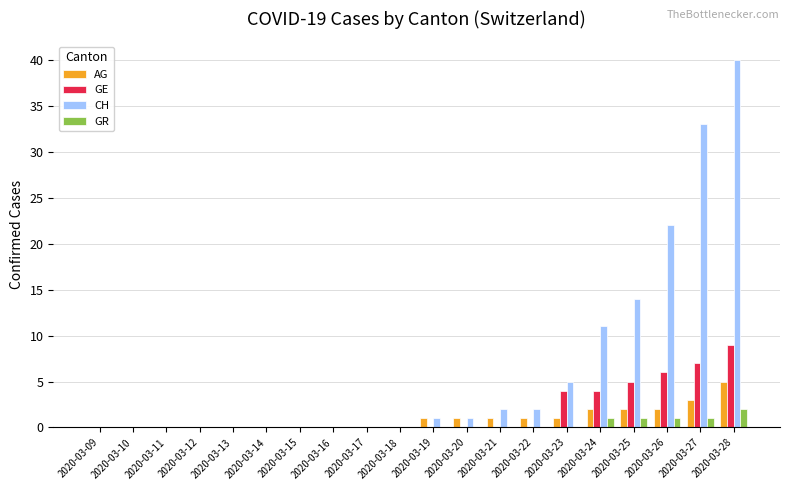

What is the sum of all GR values?

6